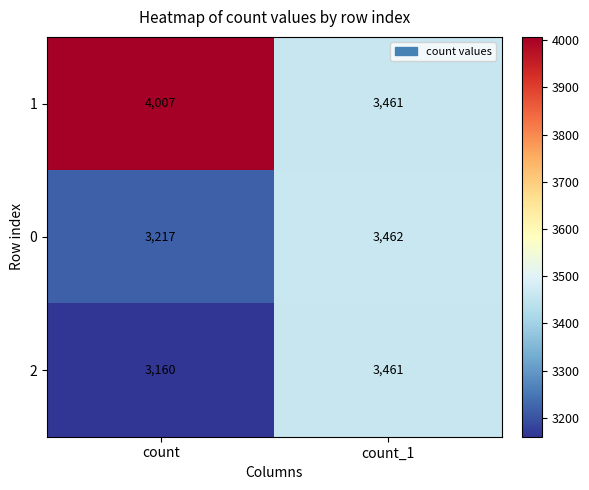

Is the value of 1 at count_1 greater than the value of 2 at count?

Yes